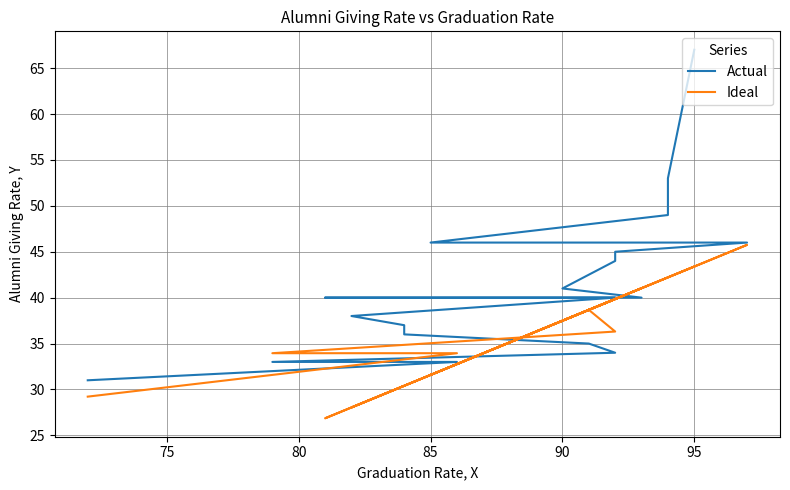

At which category is the sum across all series the highest?

95